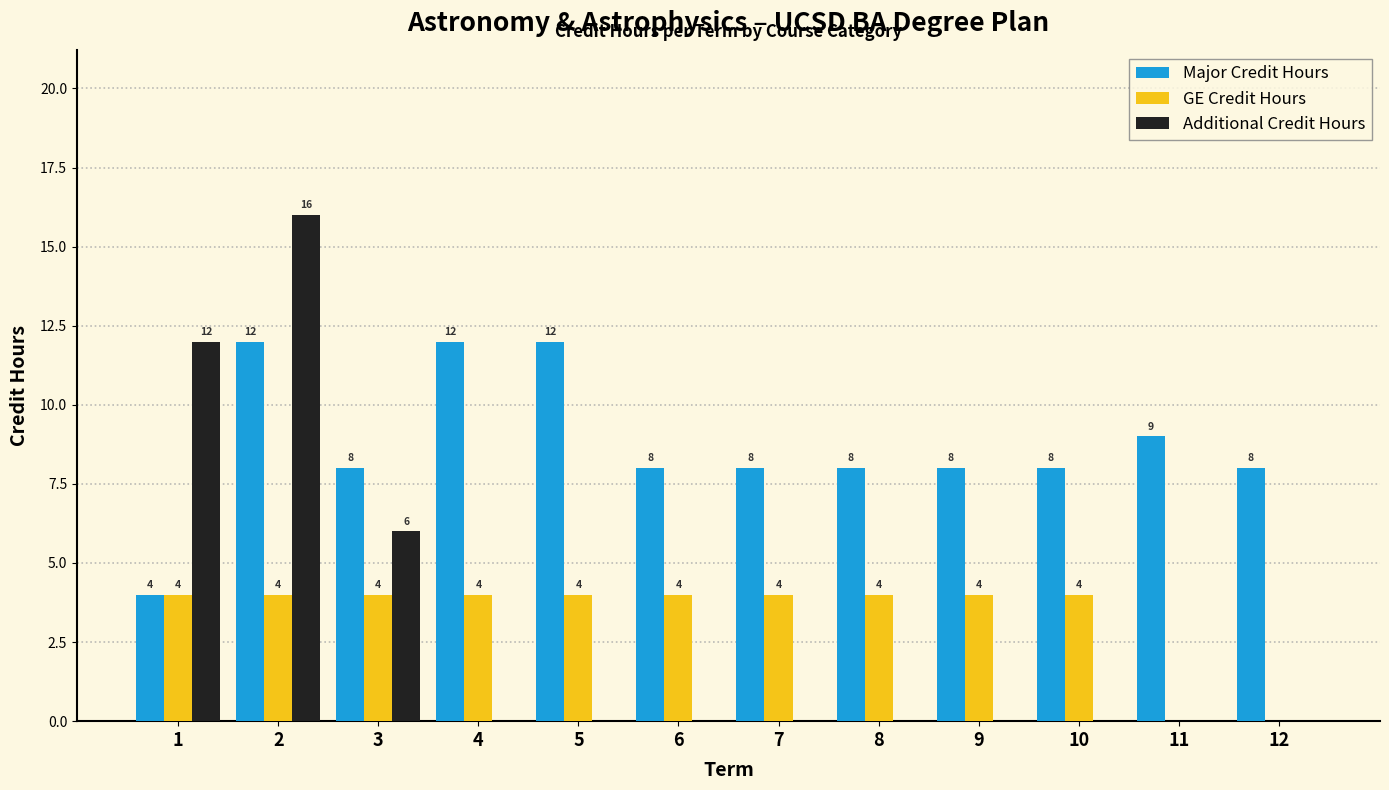

At which label does Additional Credit Hours reach its peak?

2